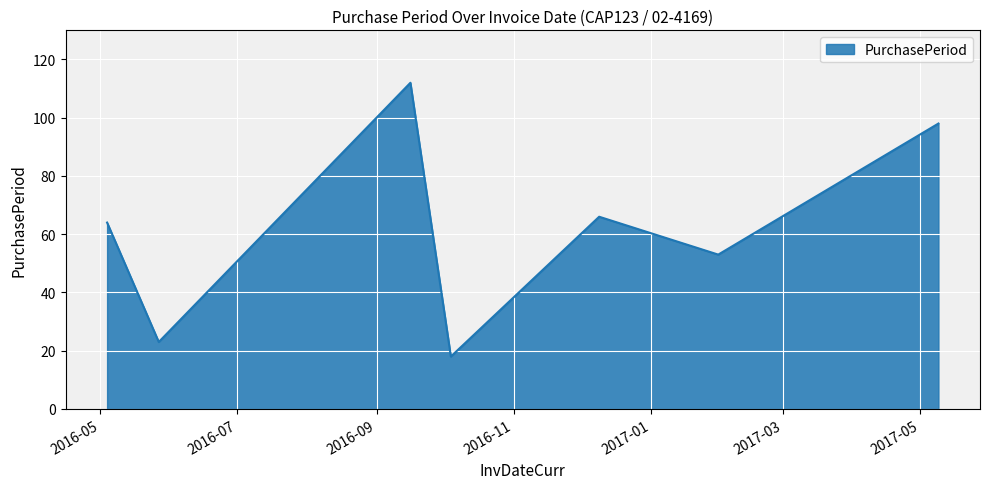

How many distinct data groups are displayed?

1